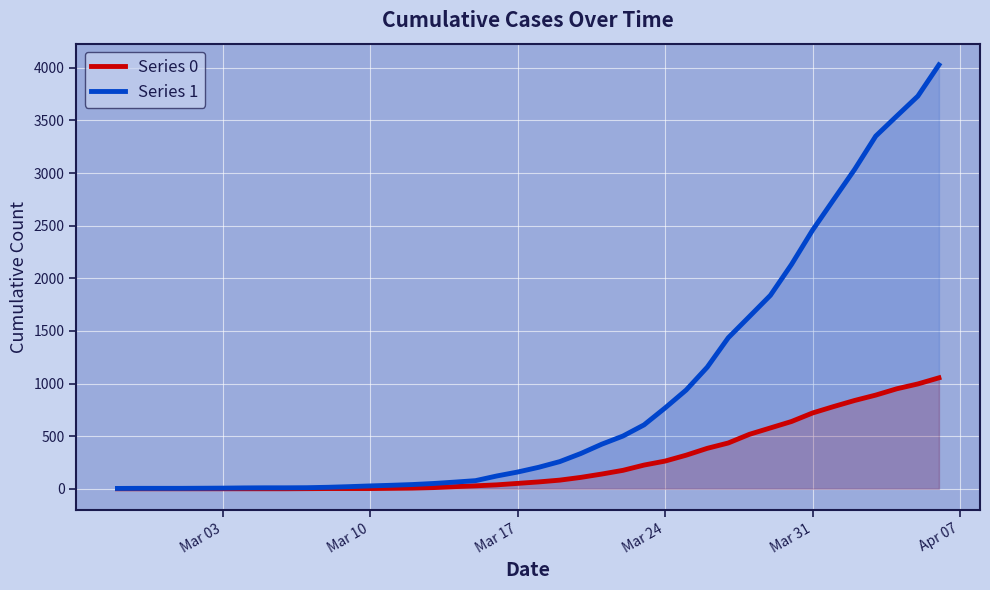

True or false: Series 1 has more than 0 interior local peaks.

False